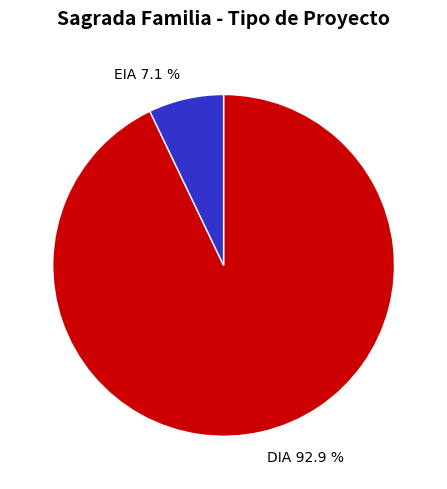

Is there a majority slice in this chart?

Yes